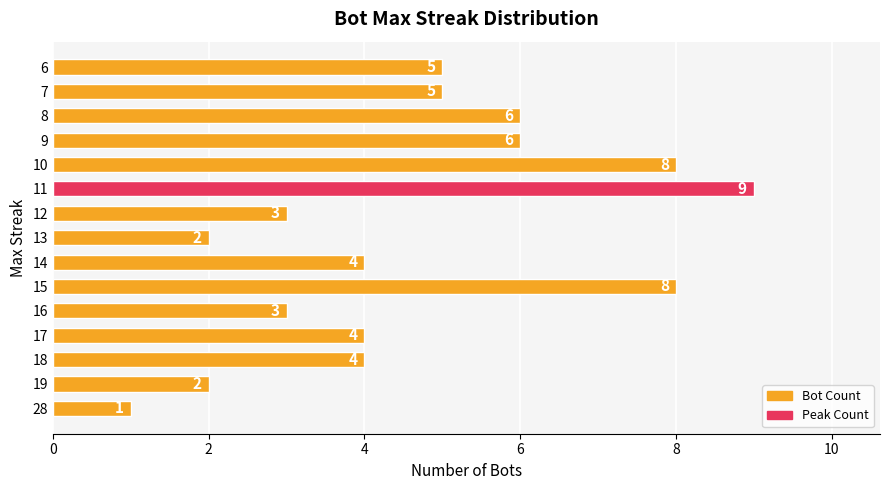

True or false: the data shows 3 at 13.

False